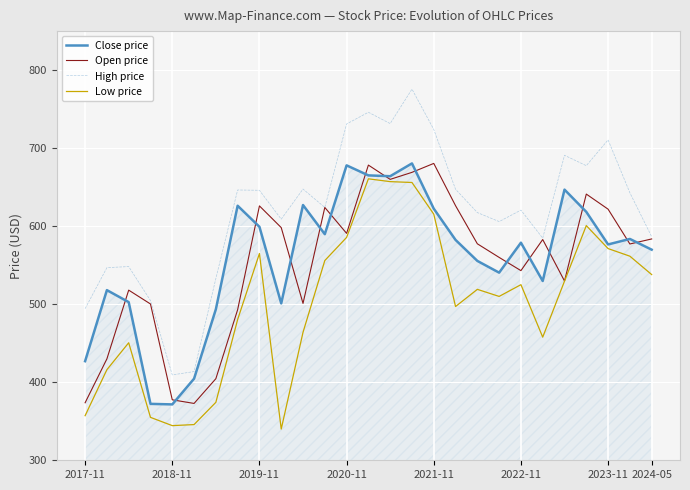

What is the lowest value of the Low price series?

340.0